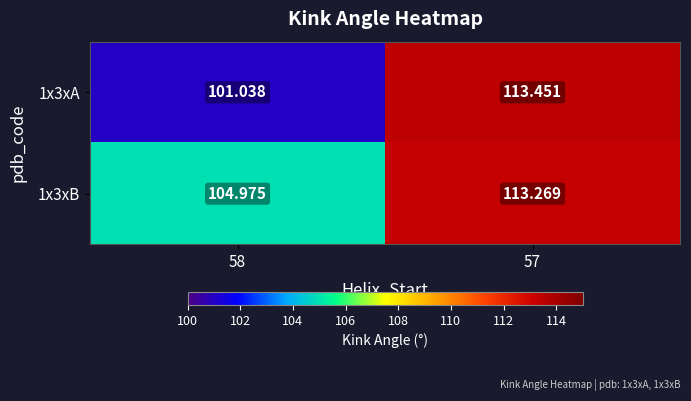

Which series has the widest spread of values?

1x3xA